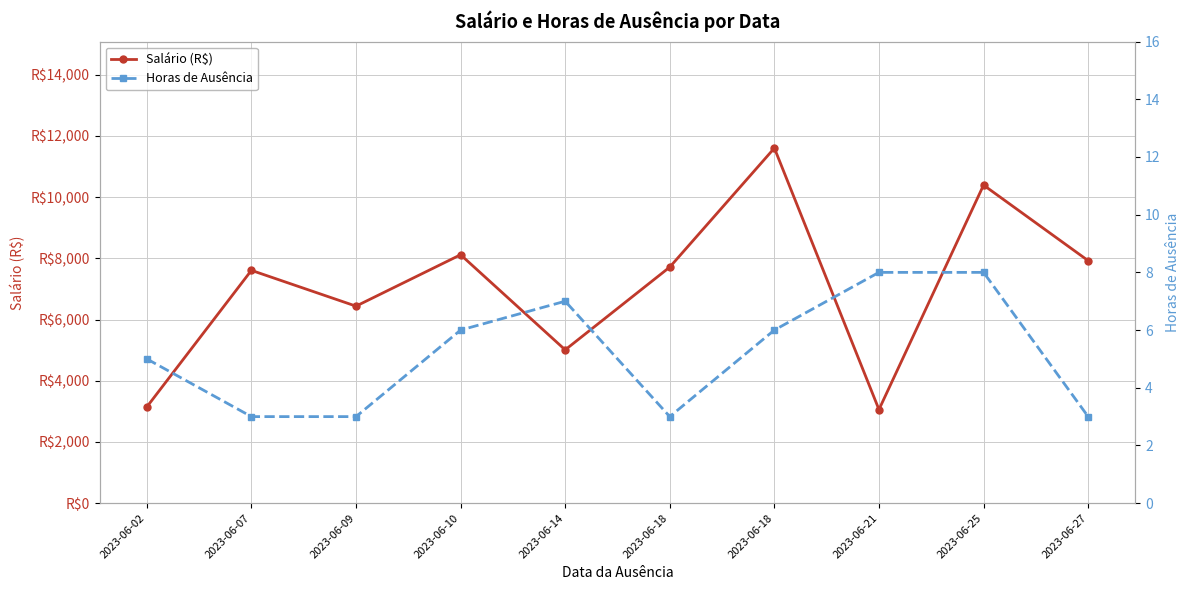

Reading left to right, transcribe all the data shown in this chart.

Salário (R$): 3144.4	7607.9	6438.5	8118.3	5010.0	7715.3	11603.4	3058.9	10393.9	7925.1
Horas de Ausência: 5.0	3.0	3.0	6.0	7.0	3.0	6.0	8.0	8.0	3.0